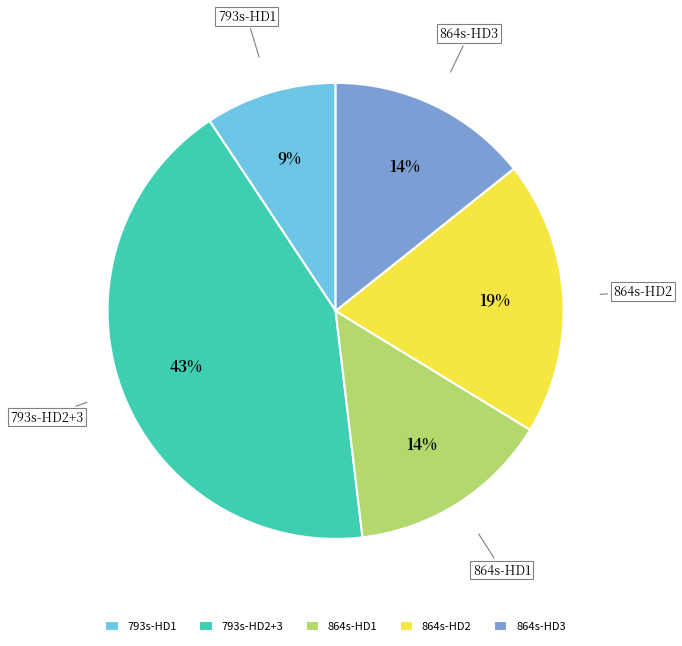

To the nearest percent, what is the average slice percentage?

20%